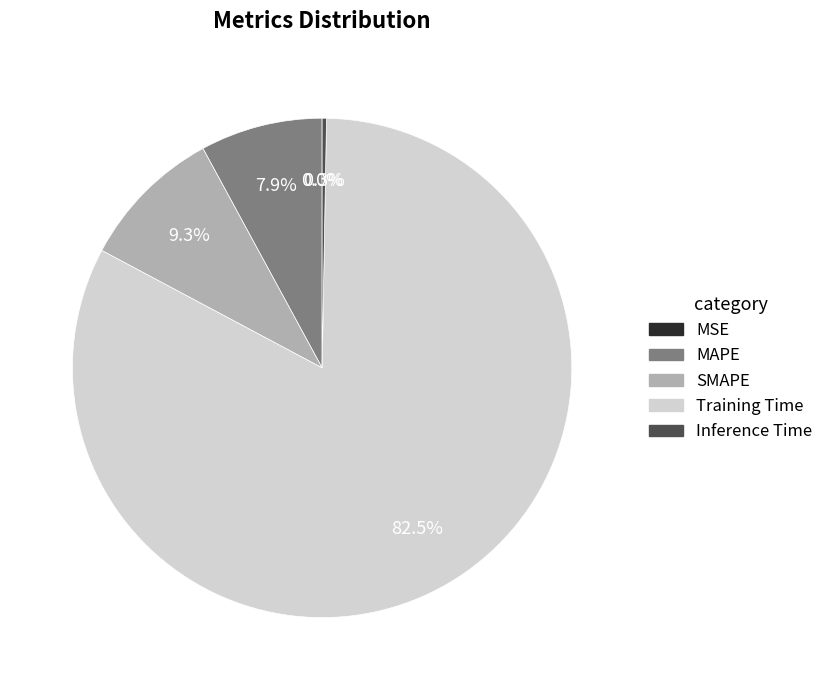

Between MAPE and Training Time, which is larger?

Training Time